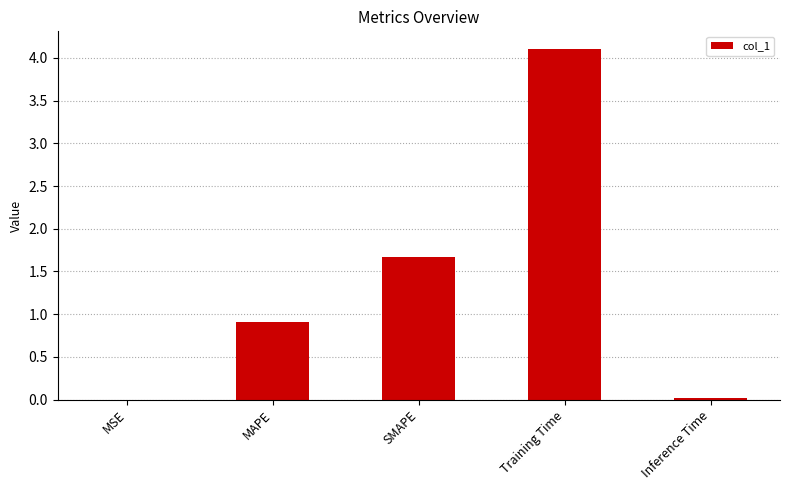

Count the number of categories in the chart.

5